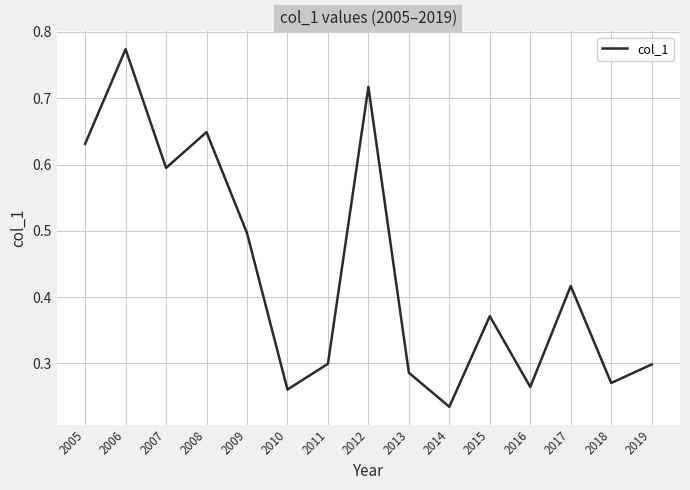

What is the change in value from 2006 to 2017?

-0.4